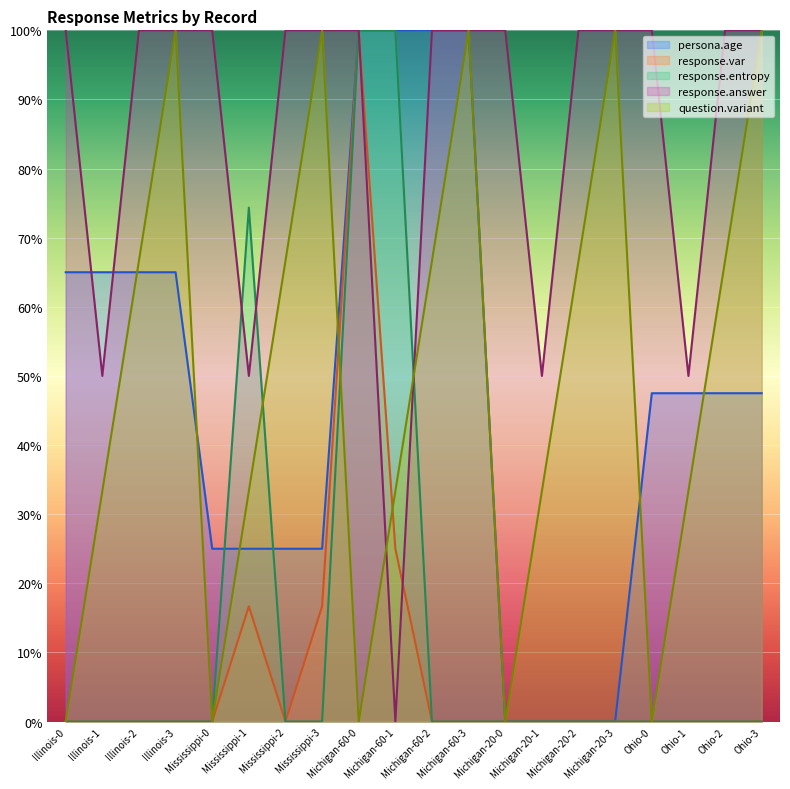

The persona.age series shows 100.0 at Michigan-60-2. True or false?

True